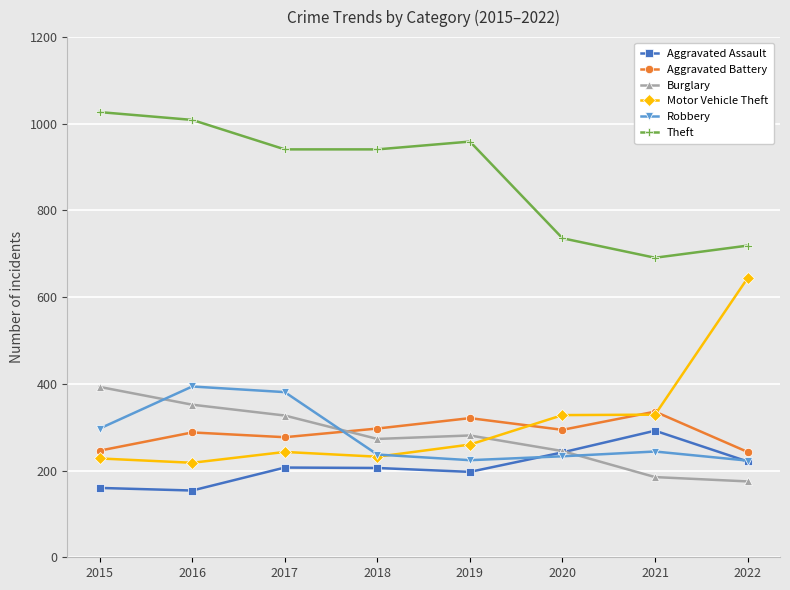

What is the total value across all series at 2021?

2077